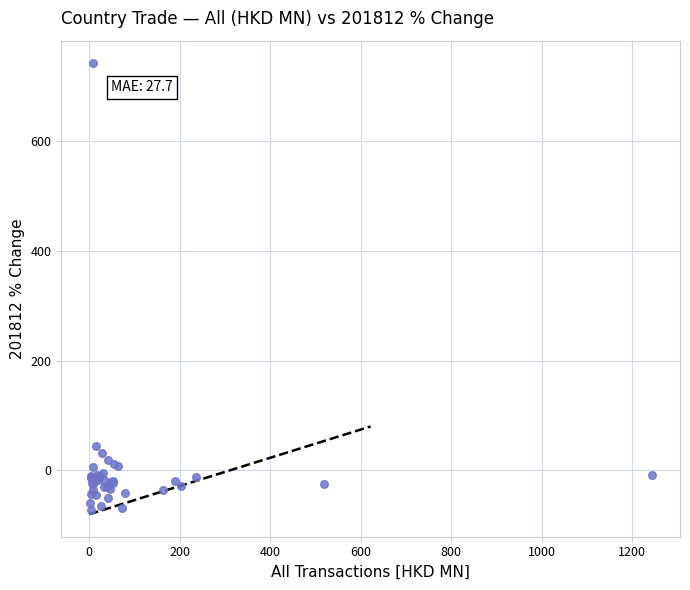

What Y value in the scatter plot is closest to 334?

45.1